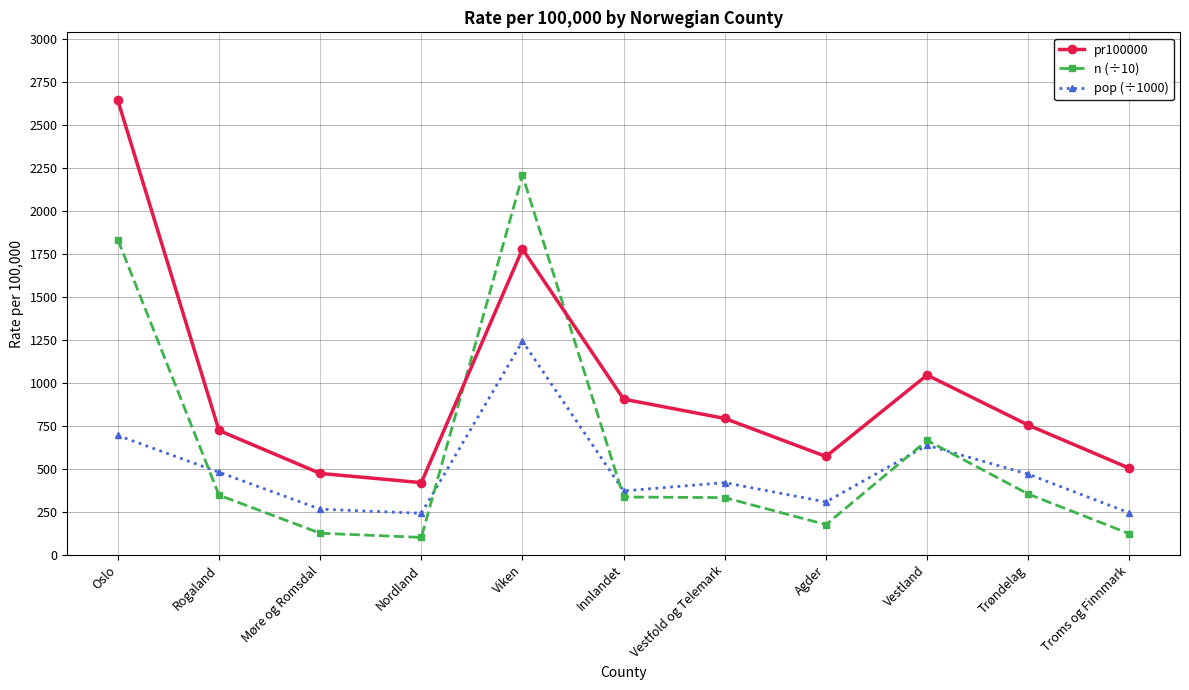

Rank the series by their maximum value, from highest to lowest.

pr100000, n (÷10), pop (÷1000)